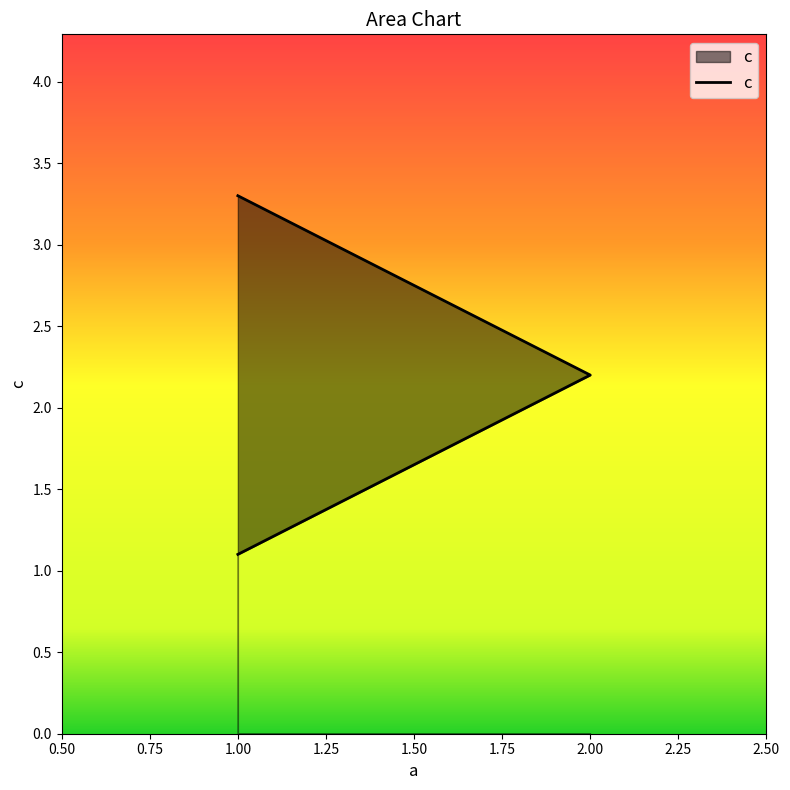

At which category does the chart reach its peak across all series?

1